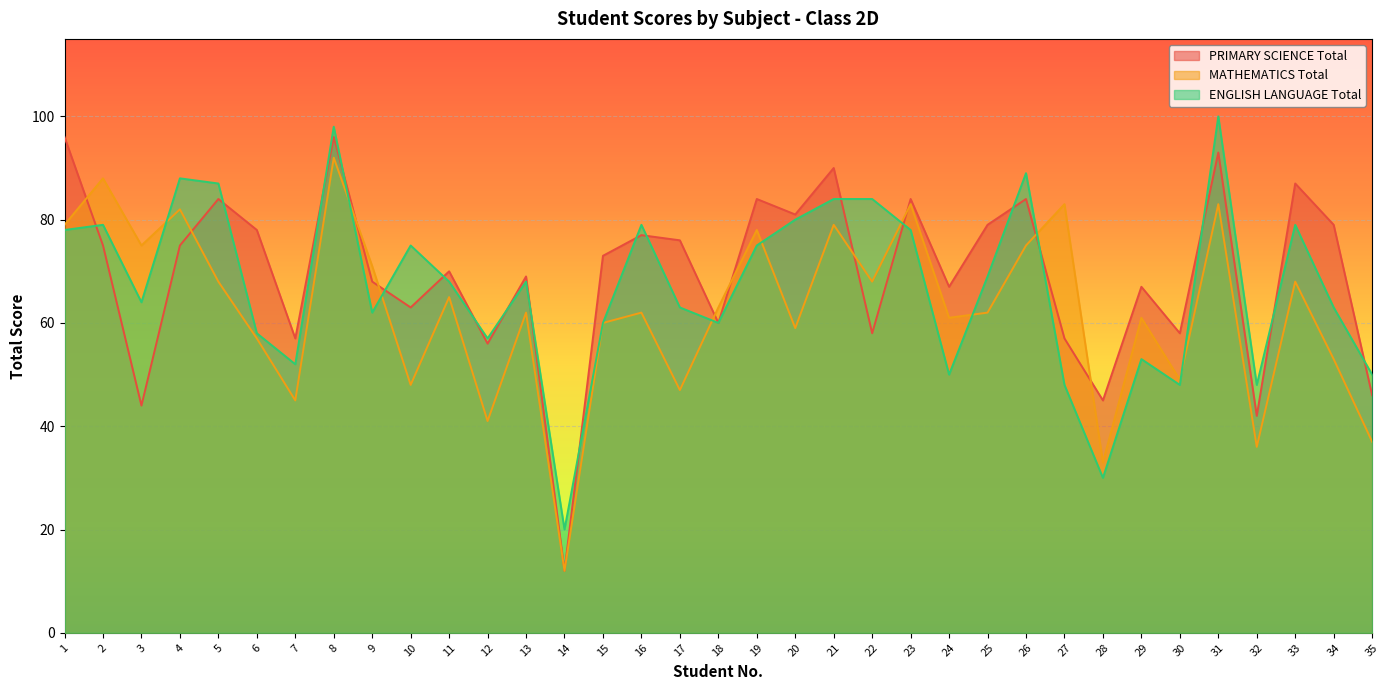

What are all the series names shown in the legend?

PRIMARY SCIENCE Total, MATHEMATICS Total, ENGLISH LANGUAGE Total